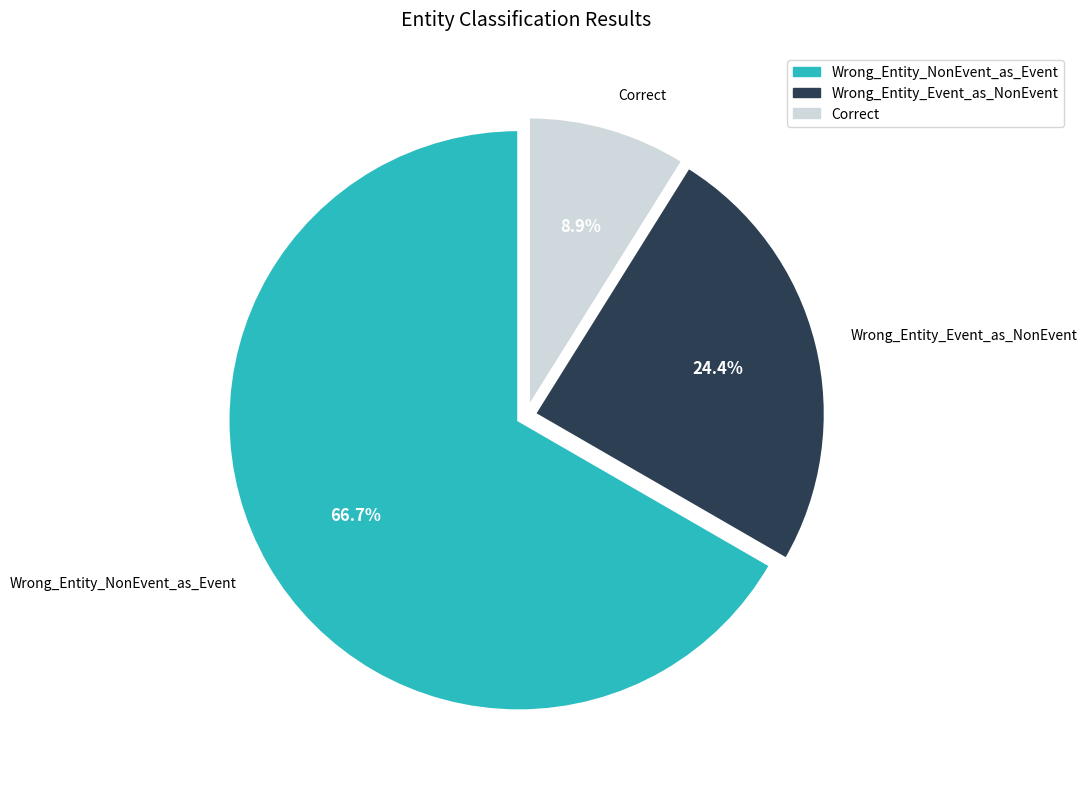

Which category accounts for the majority?

Wrong_Entity_NonEvent_as_Event